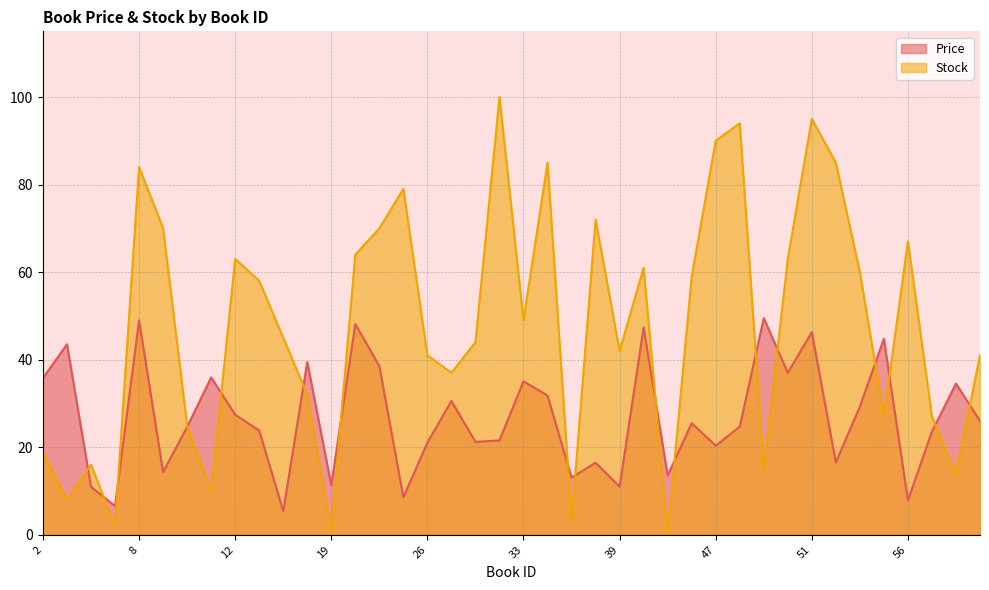

True or false: Price has more than 2 interior local peaks.

True